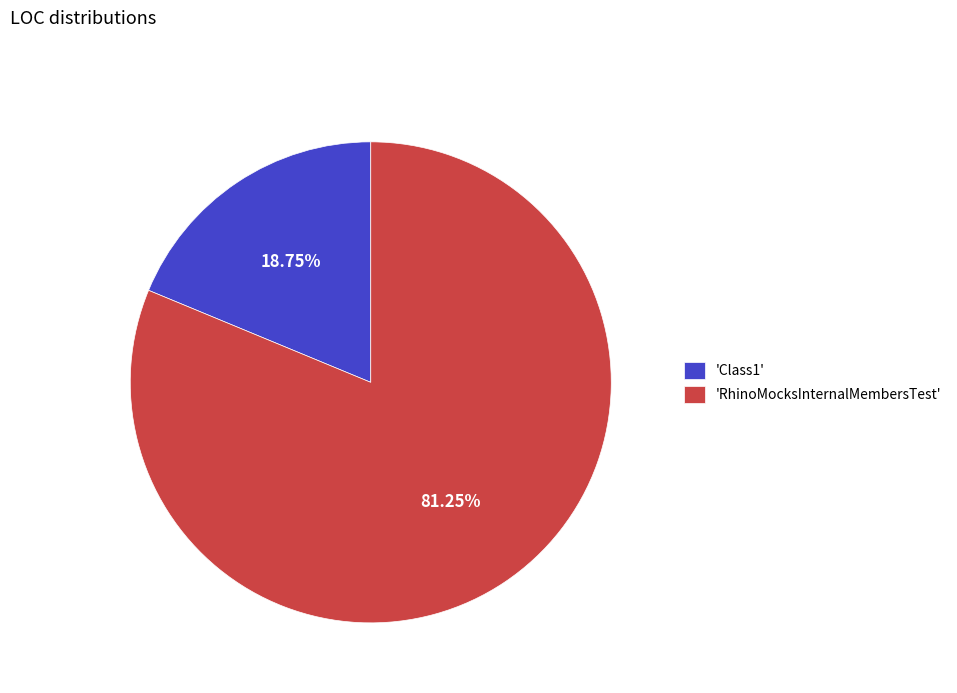

Which category has the smallest portion of the pie?

'Class1'